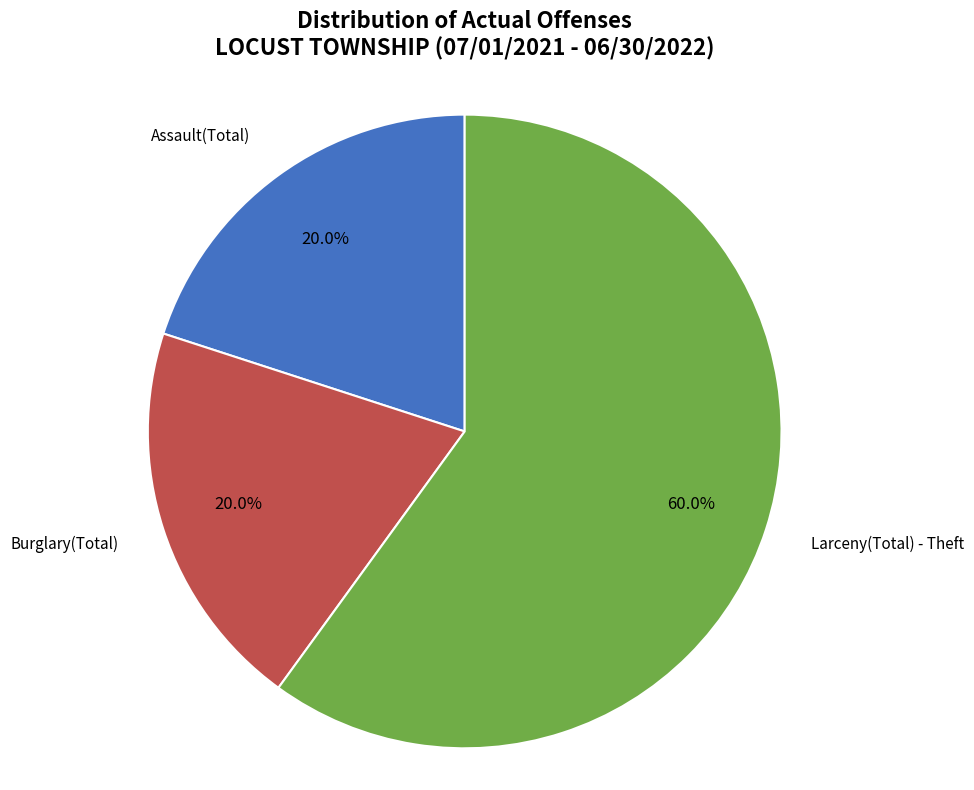

Combined, what portion of the pie is Assault(Total) and Larceny(Total) - Theft?

80.0%